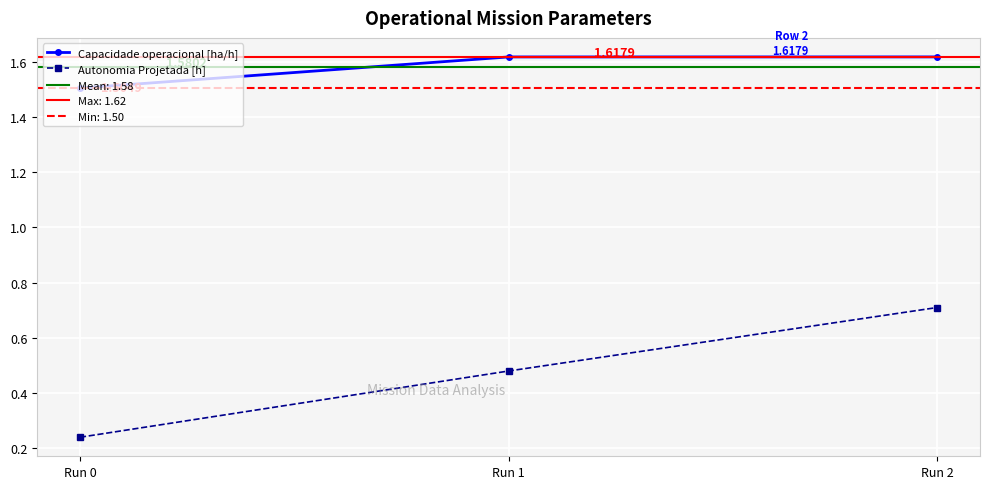

How many categories are shown in the chart?

3